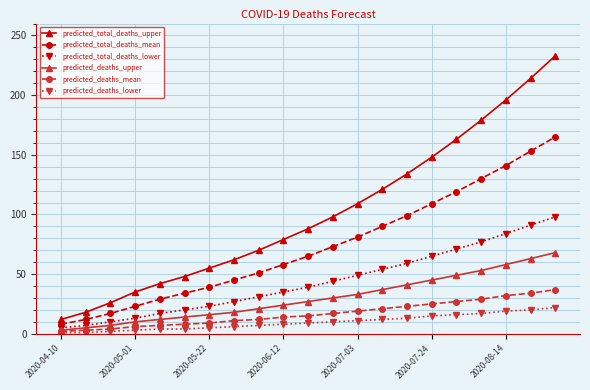

Which series has the largest total across all categories?

predicted_total_deaths_upper